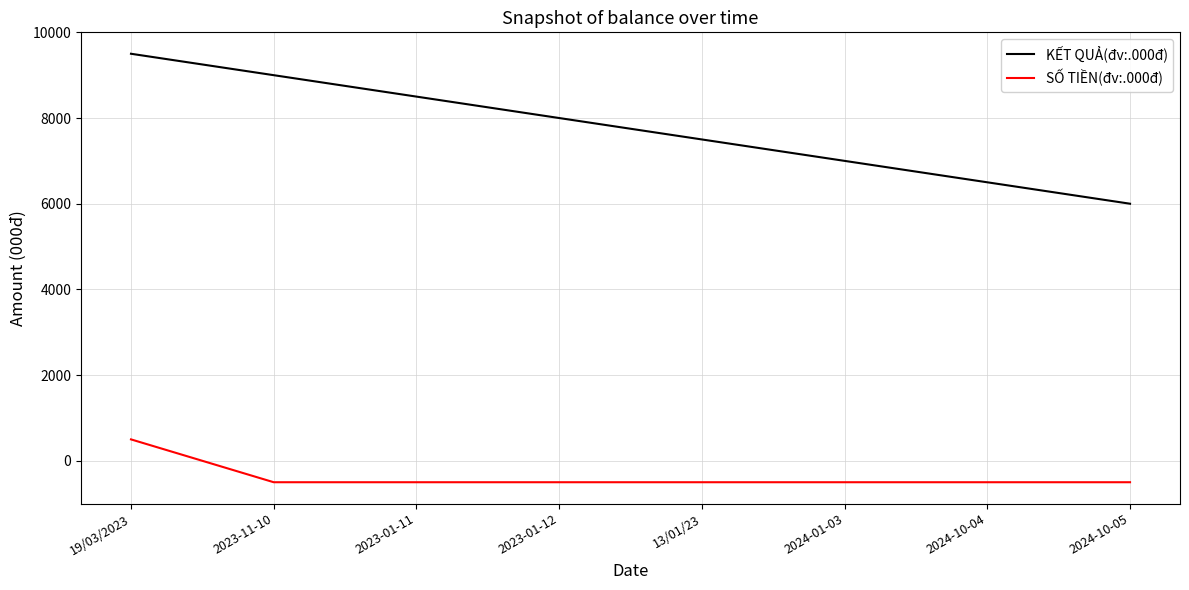

Is this an area chart (filled region under the line)?

No